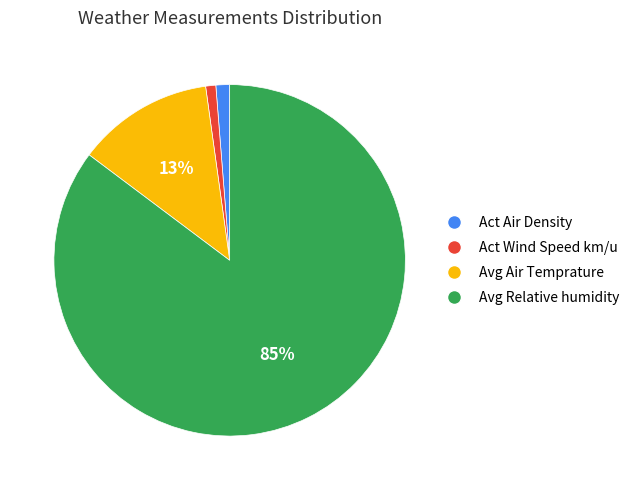

To the nearest percent, what is the average slice percentage?

25%